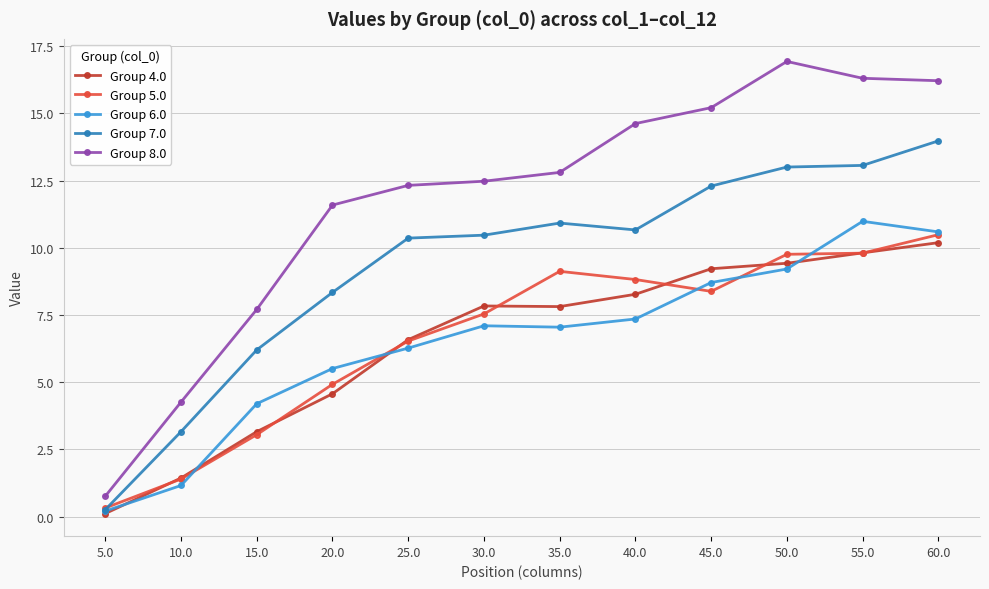

Which category has the lowest value in the Group 4.0 series?

5.0